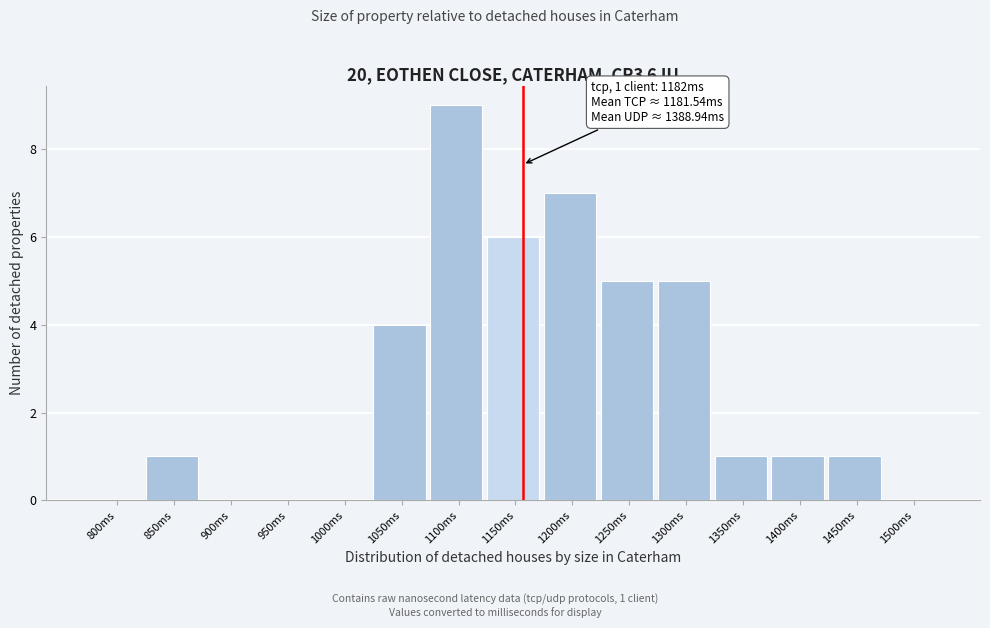

Reading right to left, transcribe all the data shown in this chart.

1500ms=0	1450ms=1	1400ms=1	1350ms=1	1300ms=5	1250ms=5	1200ms=7	1150ms=6	1100ms=9	1050ms=4	1000ms=0	950ms=0	900ms=0	850ms=1	800ms=0